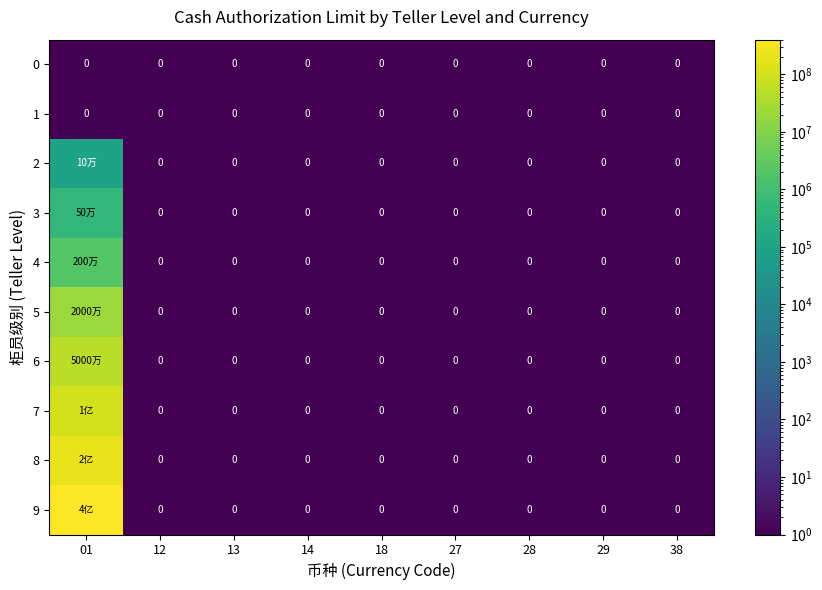

At how many categories does at least one series exceed 373270785?

1